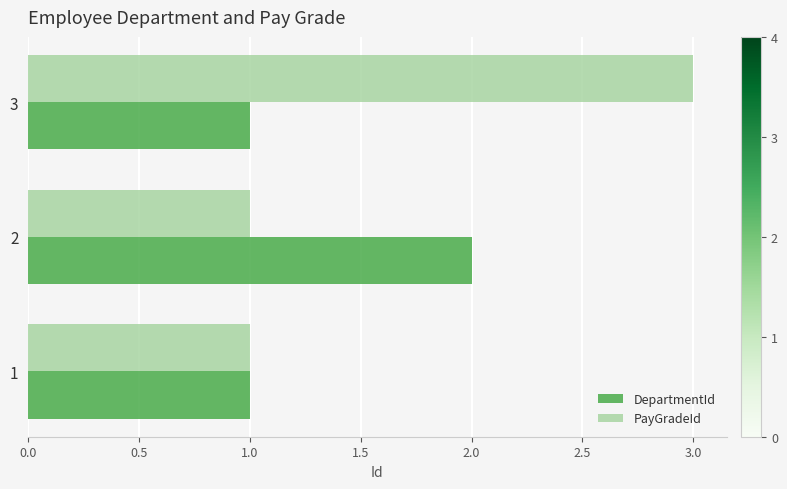

Which series has the largest total across all categories?

PayGradeId